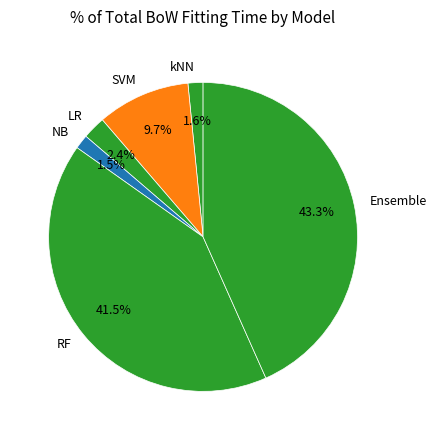

True or false: RF accounts for 27% of the total.

False